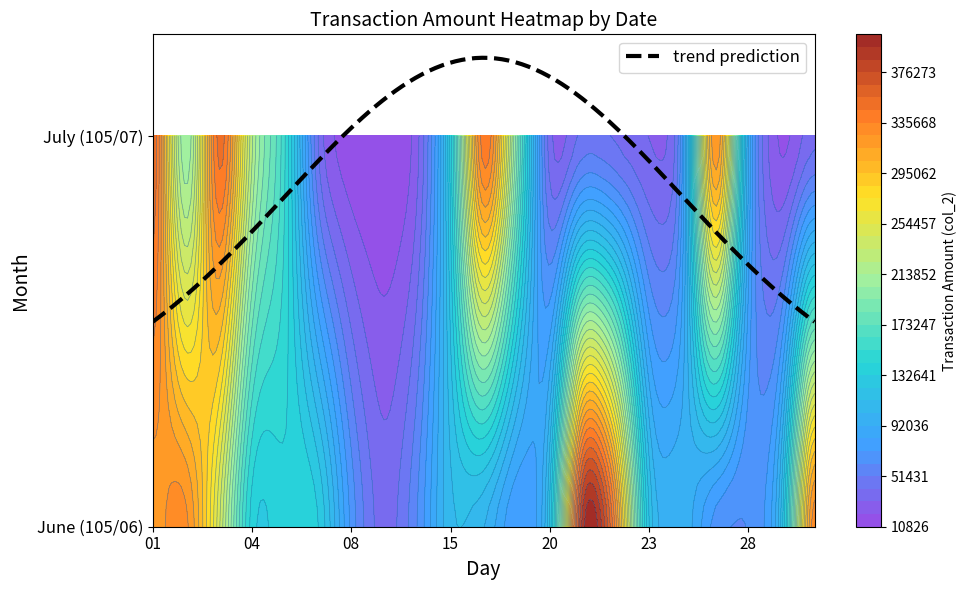

True or false: 105/06 has a value of 304120 at 0.

True